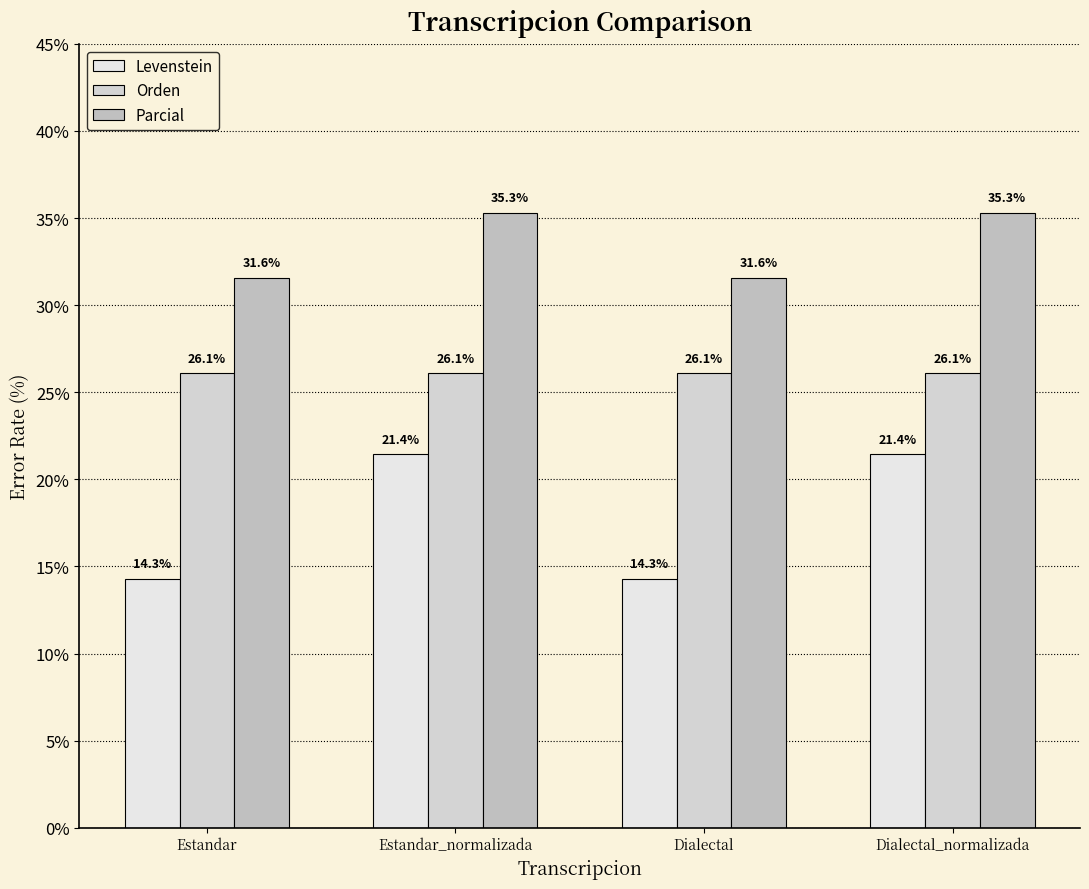

What is the difference between the maximum and minimum values in the Parcial series?

3.7